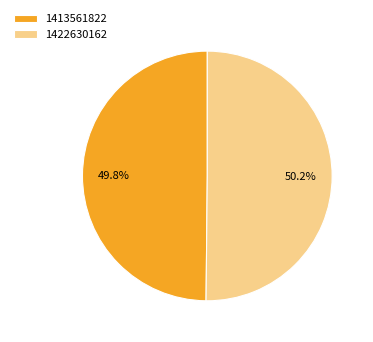

To the nearest percent, what is the combined percentage of 1413561822 and 1422630162?

100%